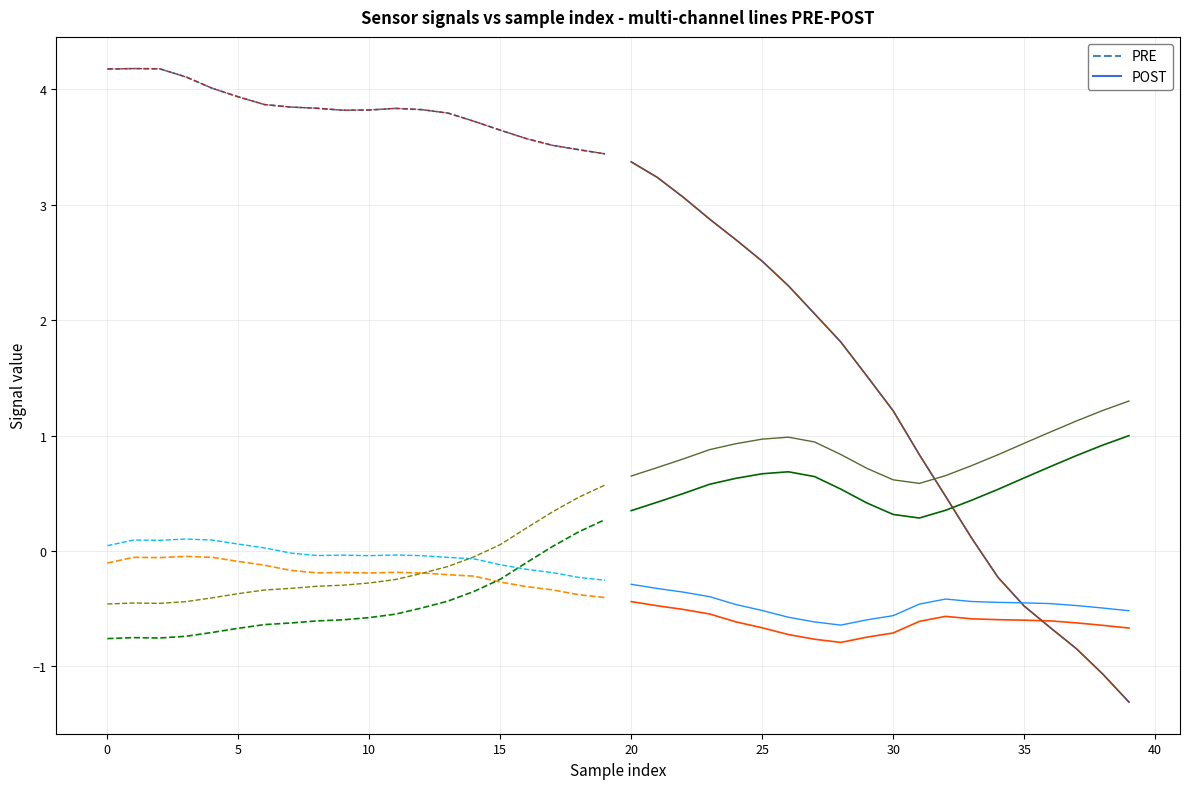

List the series in order of their peak value, highest first.

PRE, POST